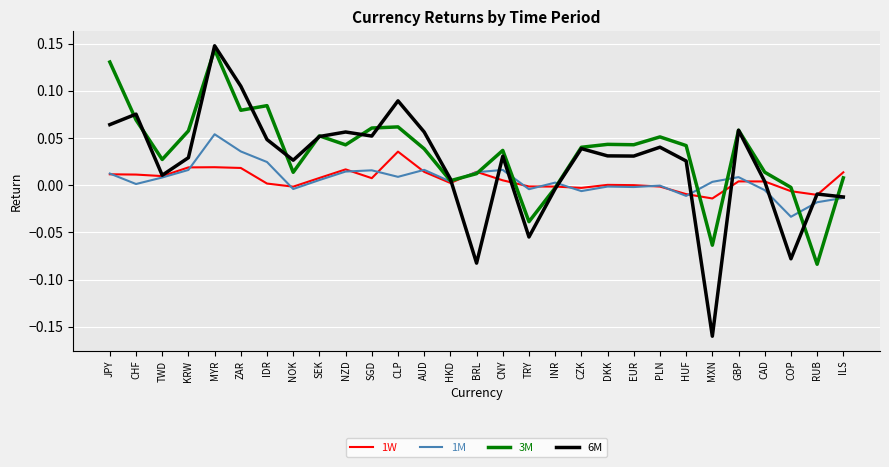

Is it true that 1W equals -0.0 at PLN?

True